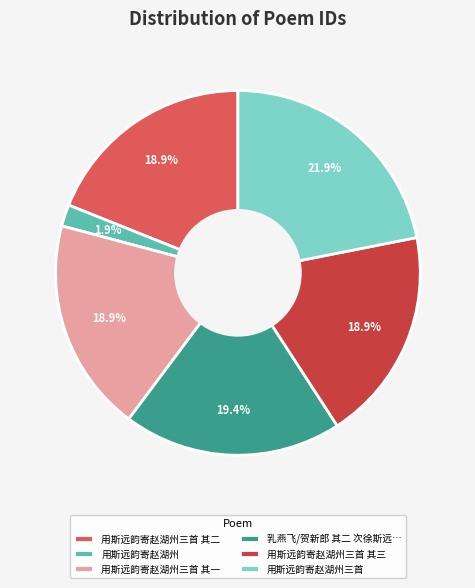

To the nearest percent, what percentage of the pie is 用斯远韵寄赵湖州三首 其一?

19%